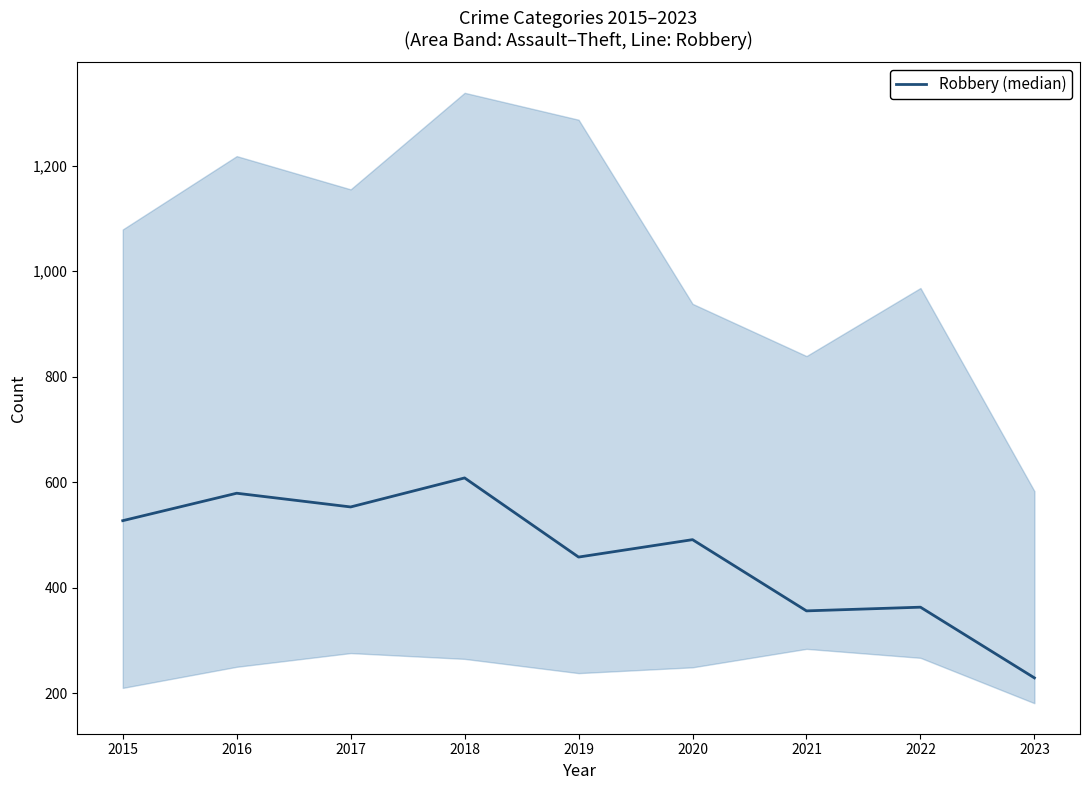

Approximately how many times larger is the value at 2019 compared to 2021?

1.3